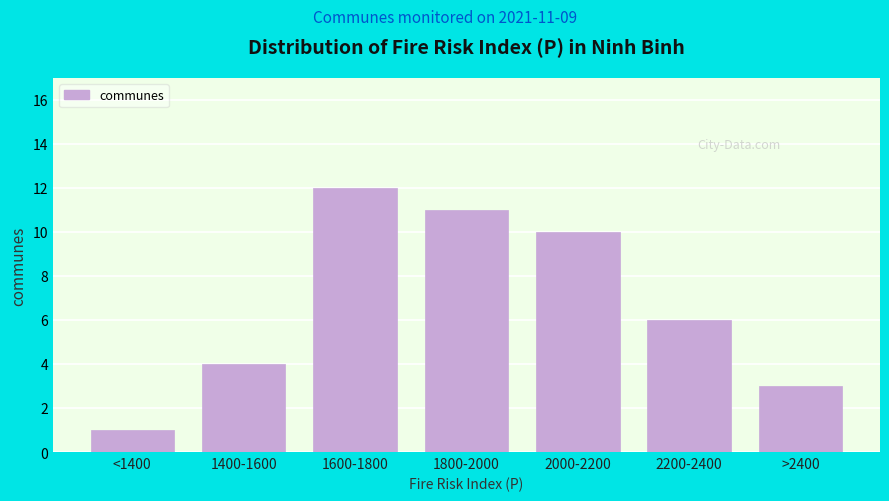

Reading left to right, extract all data points from this chart.

1	4	12	11	10	6	3